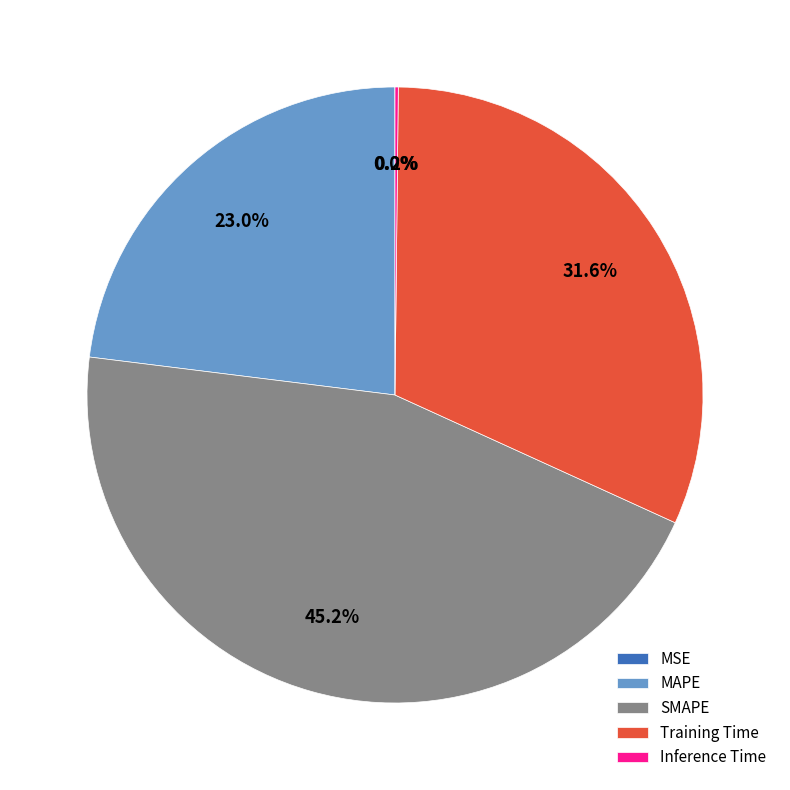

What portion of the pie excludes SMAPE?

54.8%